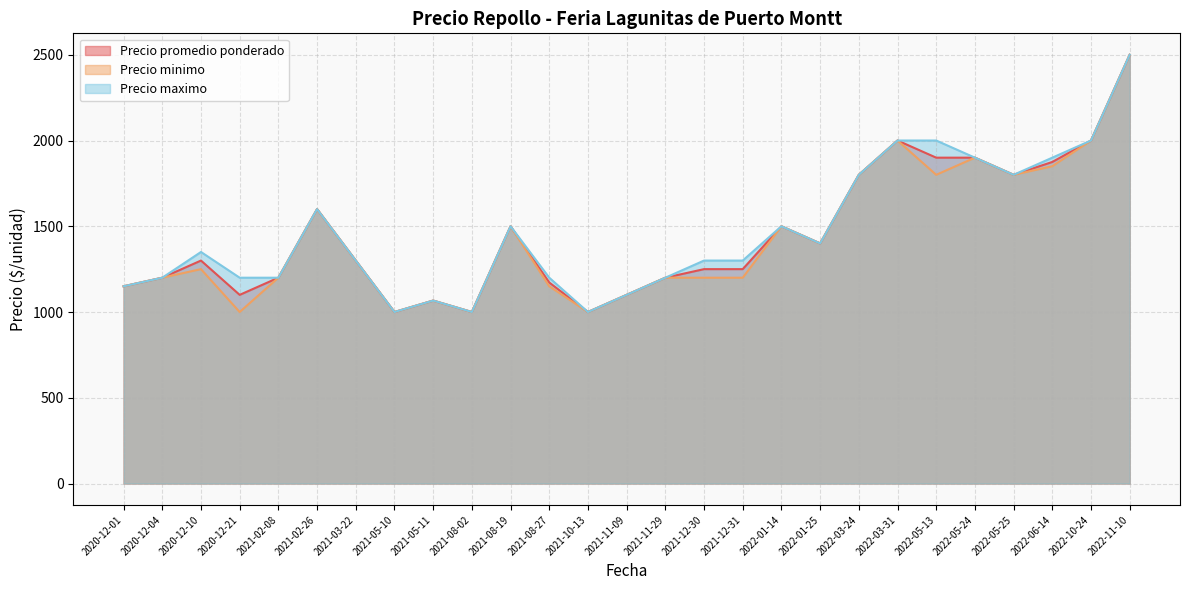

True or false: Precio maximo and Precio promedio ponderado intersect in this chart.

False